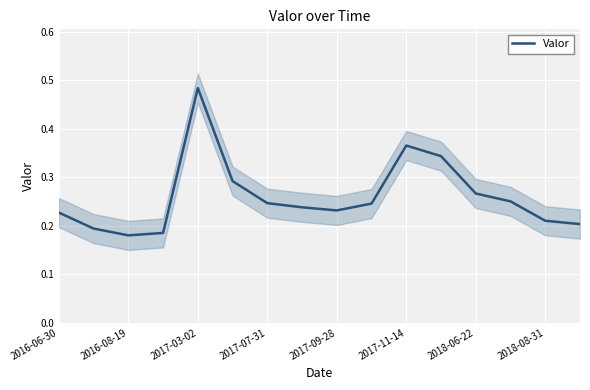

At which label does Valor reach its peak?

2017-03-02